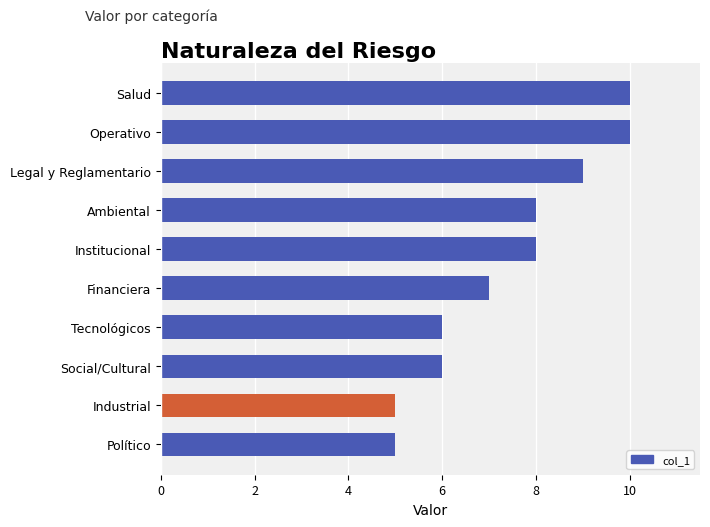

Reading bottom to top, what are all the values shown in this chart?

Político=5	Industrial=5	Social/Cultural=6	Tecnológicos=6	Financiera=7	Institucional=8	Ambiental=8	Legal y Reglamentario=9	Operativo=10	Salud=10